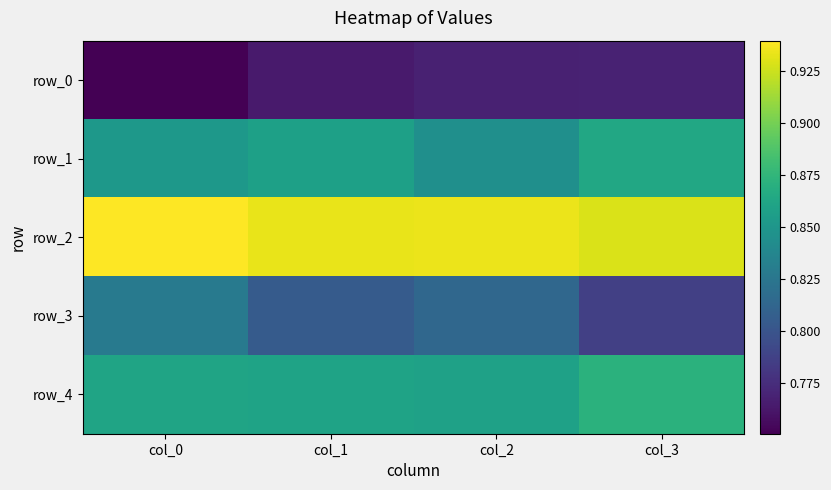

What is the maximum value for row_3?

0.8